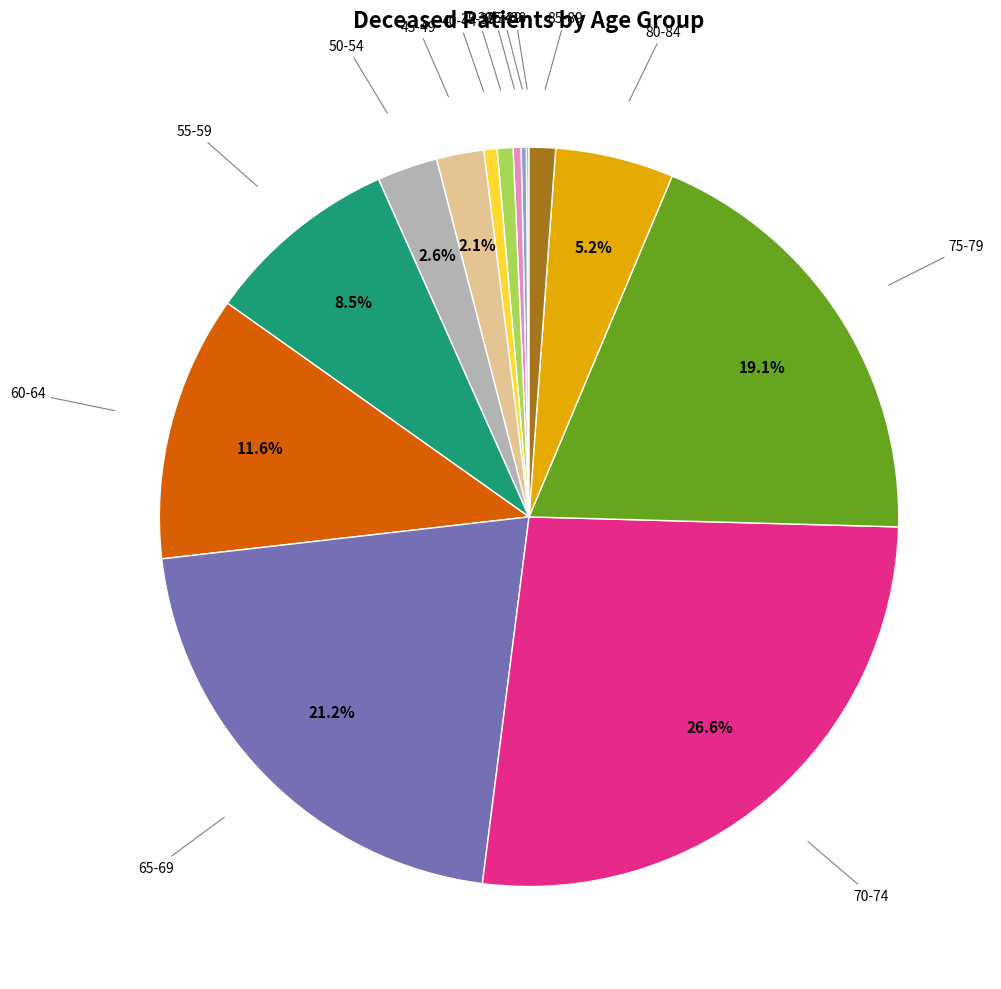

To the nearest percent, what is the average slice percentage?

7%